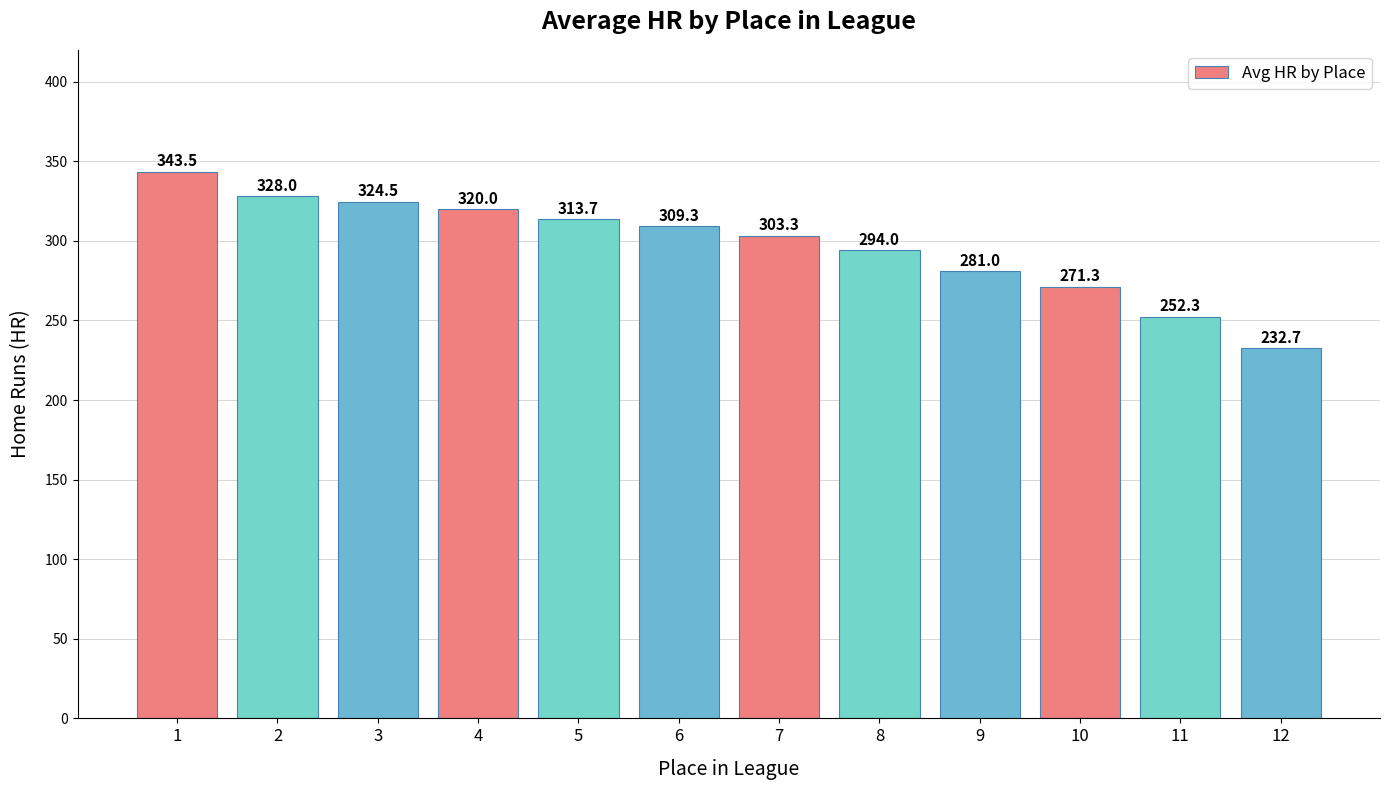

What is the change in value from 7 to 10?

-32.0